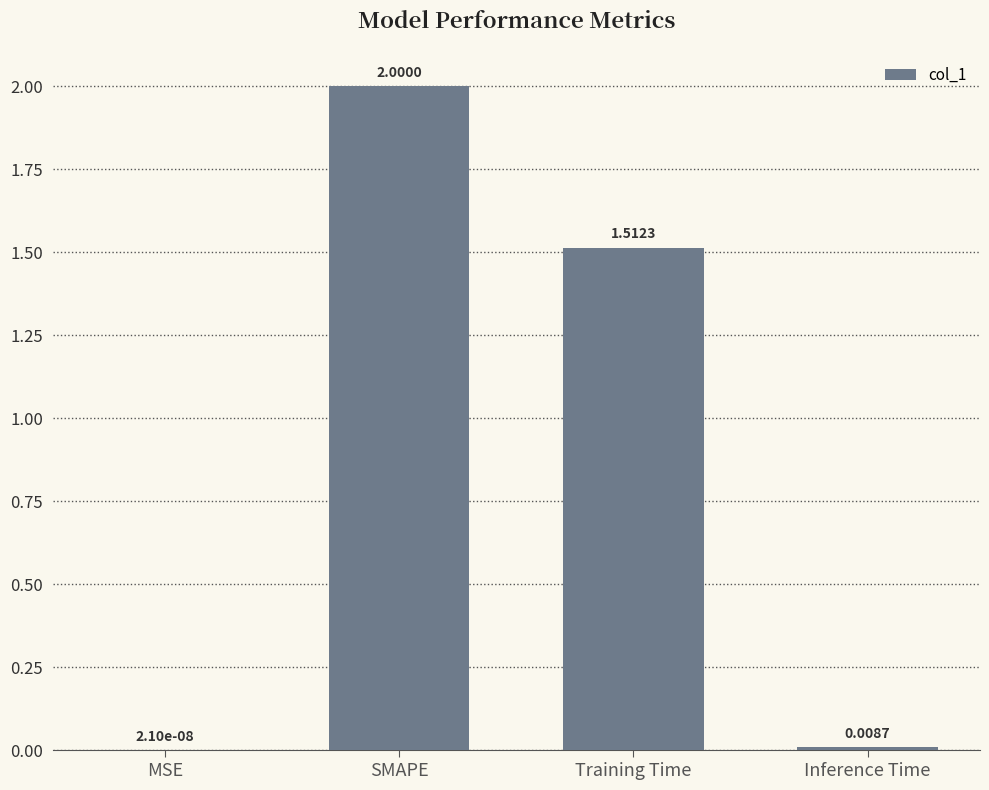

Where is the data nearest to the value 1?

Training Time